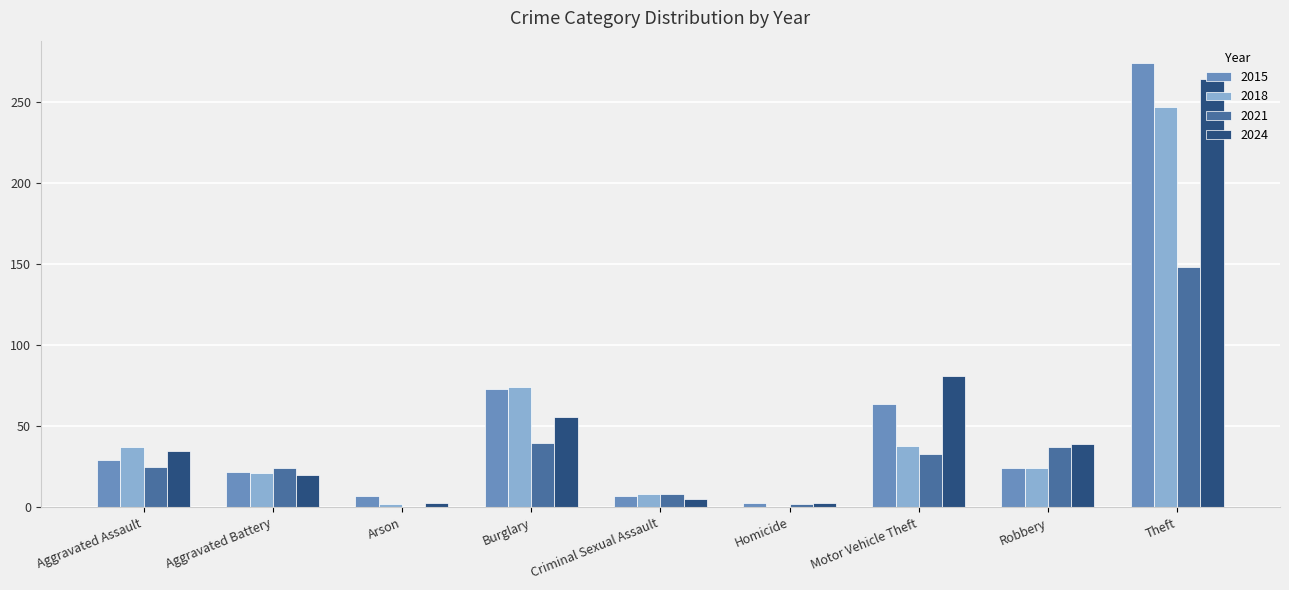

Are the bars grouped side by side (vs. stacked)?

Yes